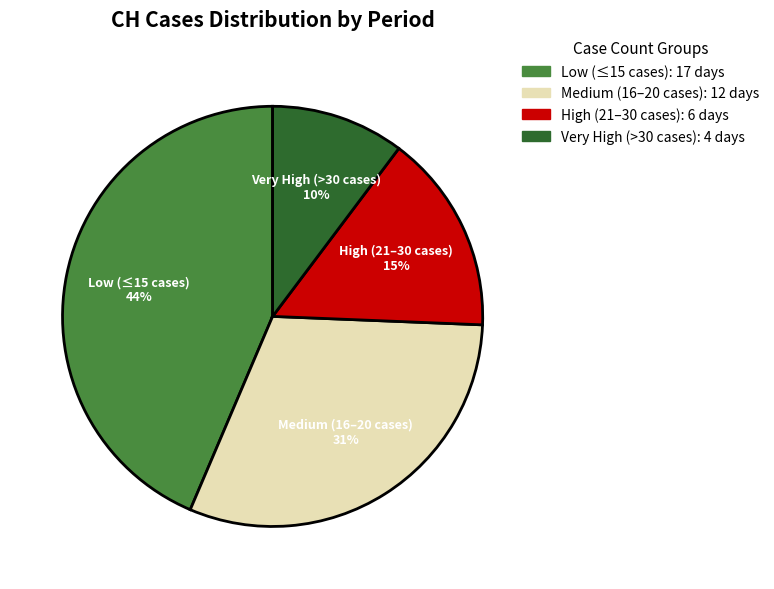

To the nearest percent, what is the average slice percentage?

25%